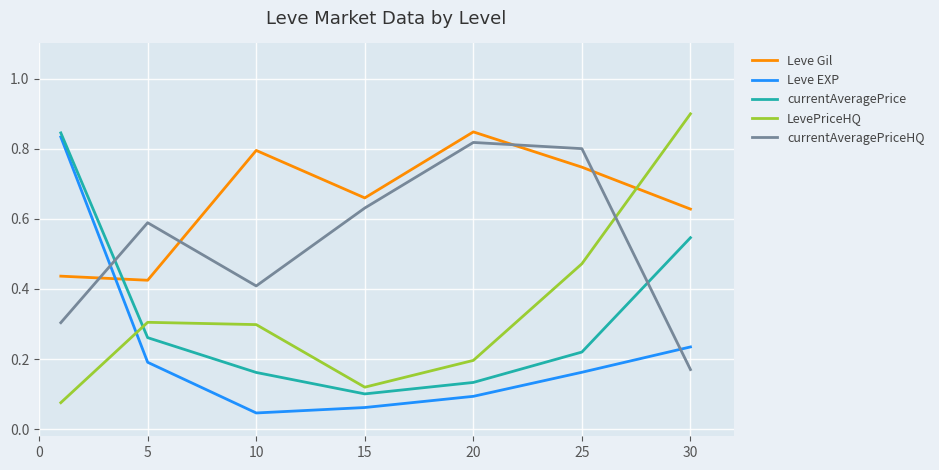

Which series has the largest total across all categories?

Leve Gil